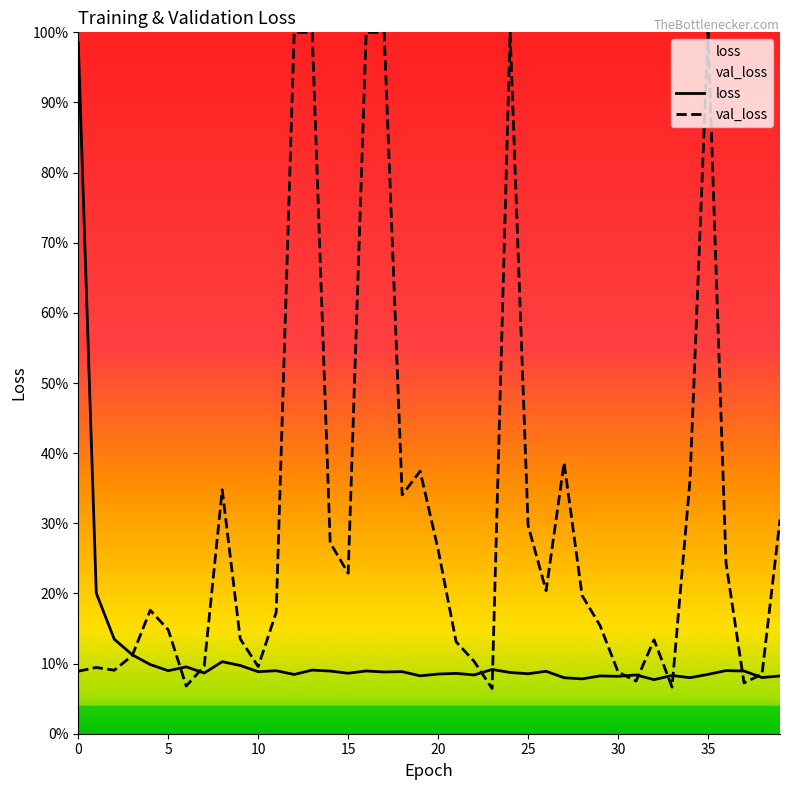

Approximately how many times larger is the value at 2 compared to 8?

1.3